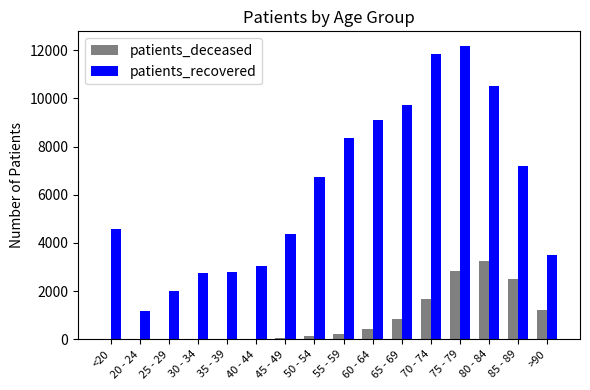

Which series has the largest range (max minus min)?

patients_recovered